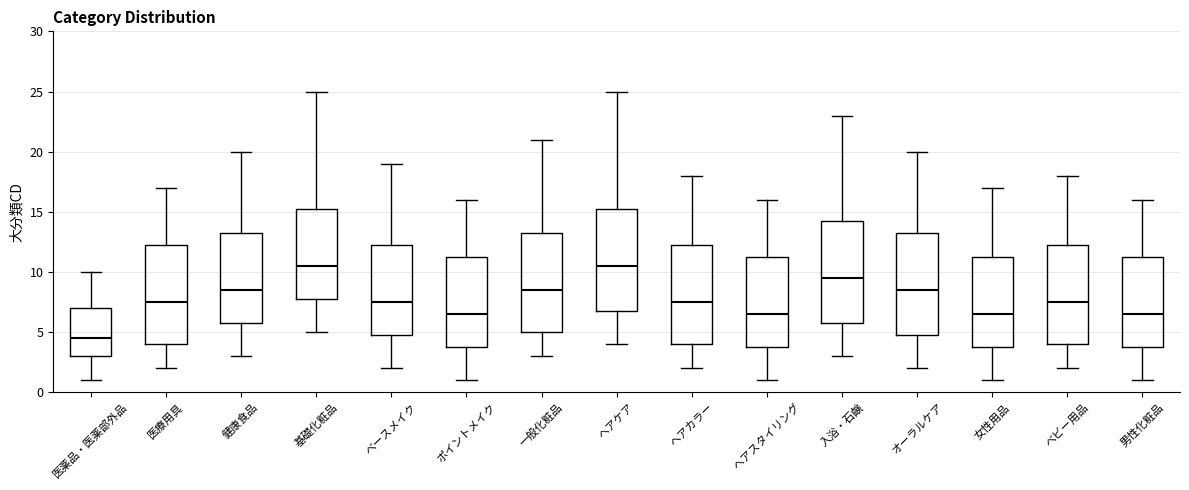

Reading left to right, transcribe this box plot: for each box, give where its median line is, the range the box spans, and where its two whiskers end, as read against the y-axis. The values are not printed on the chart, so give them approximately, as read against the axis.

医薬品・医薬部外品: median 4.5, box 3.0 to 7.0, whiskers 1.0 to 10.0
医療用具: median 7.5, box 4.0 to 12.5, whiskers 2.0 to 17.0
健康食品: median 8.5, box 6.0 to 13.5, whiskers 3.0 to 20.0
基礎化粧品: median 10.5, box 8.0 to 15.5, whiskers 5.0 to 25.0
ベースメイク: median 7.5, box 5.0 to 12.5, whiskers 2.0 to 19.0
ポイントメイク: median 6.5, box 4.0 to 11.5, whiskers 1.0 to 16.0
一般化粧品: median 8.5, box 5.0 to 13.5, whiskers 3.0 to 21.0
ヘアケア: median 10.5, box 7.0 to 15.5, whiskers 4.0 to 25.0
ヘアカラー: median 7.5, box 4.0 to 12.5, whiskers 2.0 to 18.0
ヘアスタイリング: median 6.5, box 4.0 to 11.5, whiskers 1.0 to 16.0
入浴・石鹸: median 9.5, box 6.0 to 14.5, whiskers 3.0 to 23.0
オーラルケア: median 8.5, box 5.0 to 13.5, whiskers 2.0 to 20.0
女性用品: median 6.5, box 4.0 to 11.5, whiskers 1.0 to 17.0
ベビー用品: median 7.5, box 4.0 to 12.5, whiskers 2.0 to 18.0
男性化粧品: median 6.5, box 4.0 to 11.5, whiskers 1.0 to 16.0